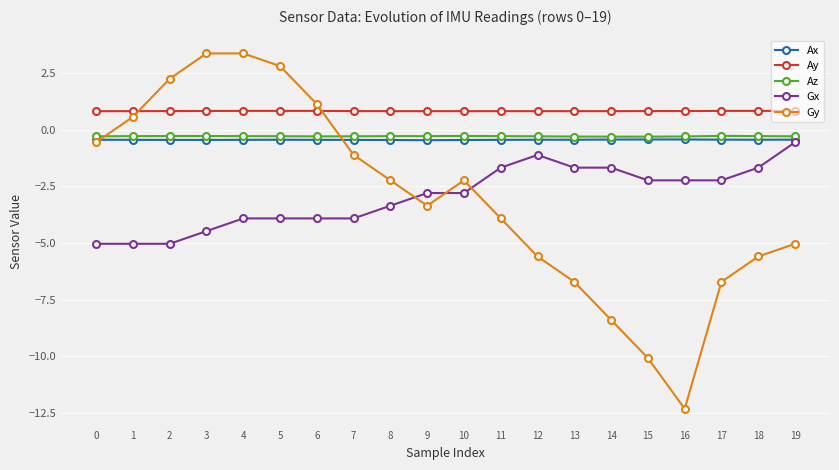

What is the value of the Gy point at the 14th from the left?

-6.7